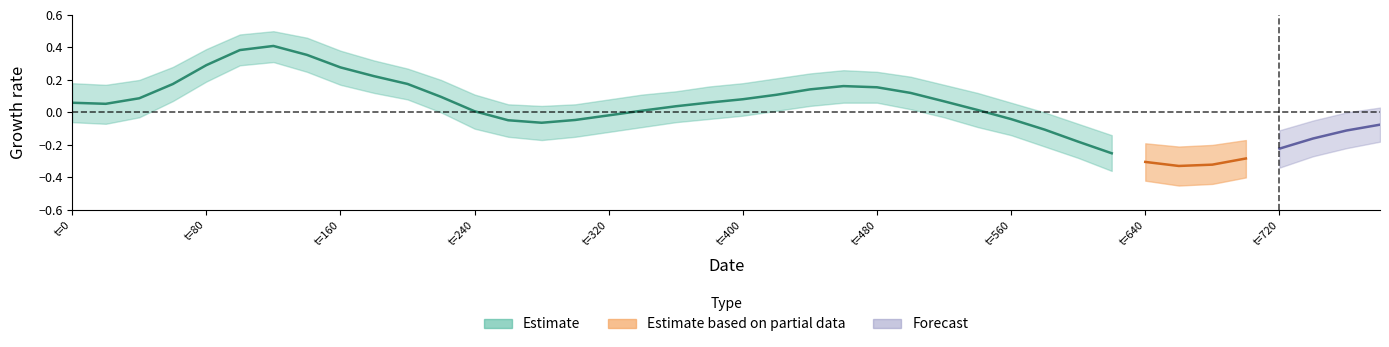

Reading right to left, extract all data points from this chart.

col_3_center: 39=-0.1	38=-0.1	37=-0.2	36=-0.2	35=-0.3	34=-0.3	33=-0.3	32=-0.3	31=-0.3	30=-0.2	29=-0.1	28=-0.0	27=0.0	26=0.1	25=0.1	24=0.2	23=0.2	22=0.1	21=0.1	20=0.1	19=0.1	18=0.0	17=0.0	16=-0.0	15=-0.0	14=-0.1	13=-0.0	12=0.0	11=0.1	10=0.2	9=0.2	8=0.3	7=0.4	6=0.4	5=0.4	4=0.3	3=0.2	2=0.1	1=0.1	0=0.1
col_3_upper: 39=0.0	38=0.0	37=-0.1	36=-0.1	35=-0.2	34=-0.2	33=-0.2	32=-0.2	31=-0.1	30=-0.1	29=0.0	28=0.1	27=0.1	26=0.2	25=0.2	24=0.2	23=0.3	22=0.2	21=0.2	20=0.2	19=0.2	18=0.1	17=0.1	16=0.1	15=0.1	14=0.0	13=0.1	12=0.1	11=0.2	10=0.3	9=0.3	8=0.4	7=0.5	6=0.5	5=0.5	4=0.4	3=0.3	2=0.2	1=0.2	0=0.2
col_3_lower: 39=-0.2	38=-0.2	37=-0.3	36=-0.3	35=-0.4	34=-0.4	33=-0.5	32=-0.4	31=-0.4	30=-0.3	29=-0.2	28=-0.1	27=-0.1	26=-0.0	25=0.0	24=0.1	23=0.1	22=0.0	21=0.0	20=-0.0	19=-0.0	18=-0.1	17=-0.1	16=-0.1	15=-0.1	14=-0.2	13=-0.1	12=-0.1	11=0.0	10=0.1	9=0.1	8=0.2	7=0.2	6=0.3	5=0.3	4=0.2	3=0.1	2=-0.0	1=-0.1	0=-0.1